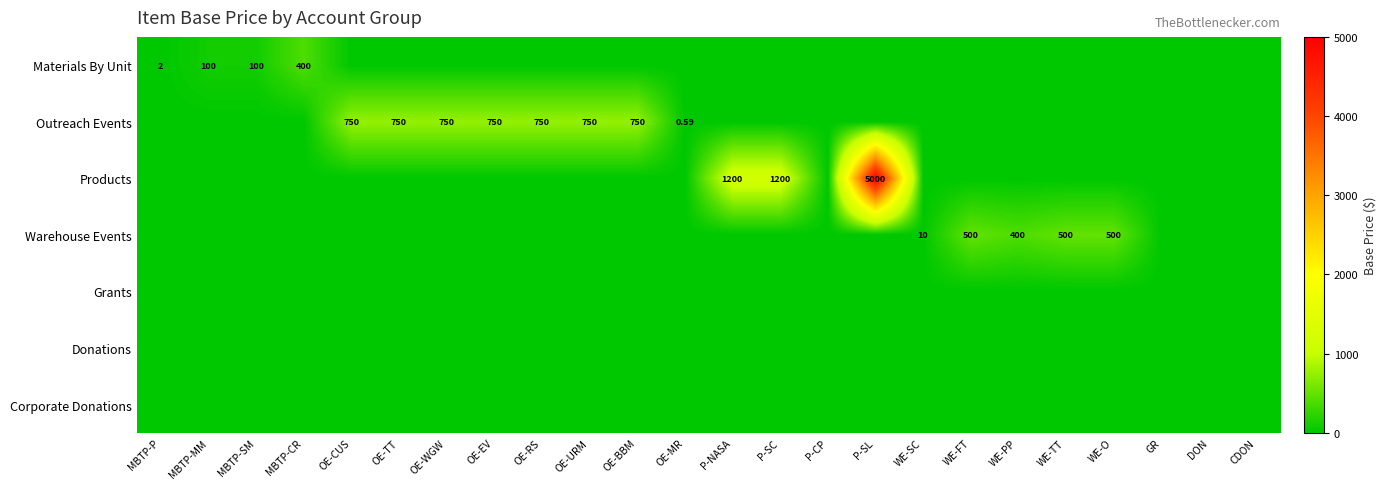

True or false: Corporate Donations has a value of 0.0 at MBTP-CR.

True